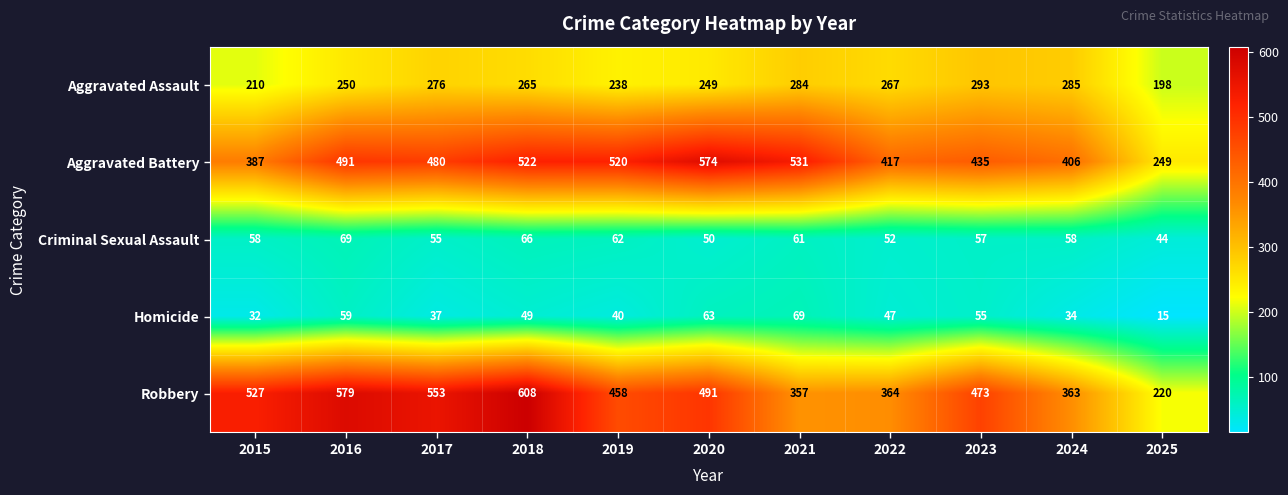

What is the difference between the maximum and minimum values in the Aggravated Assault series?

95